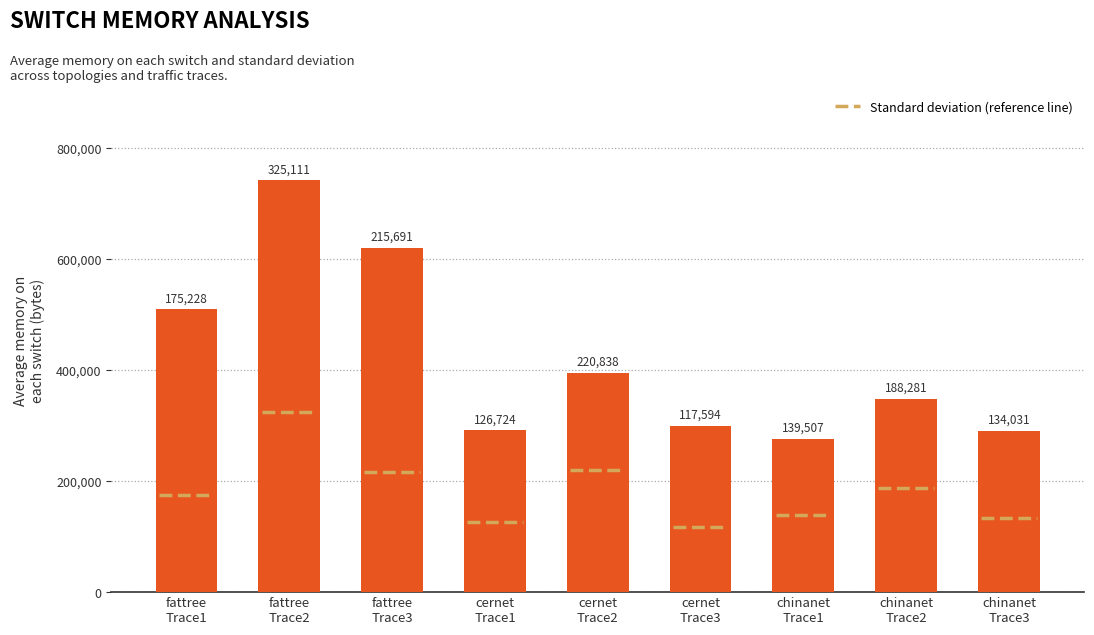

Approximately how many times larger is the value at chinanet
Trace2 compared to cernet
Trace3?

1.2